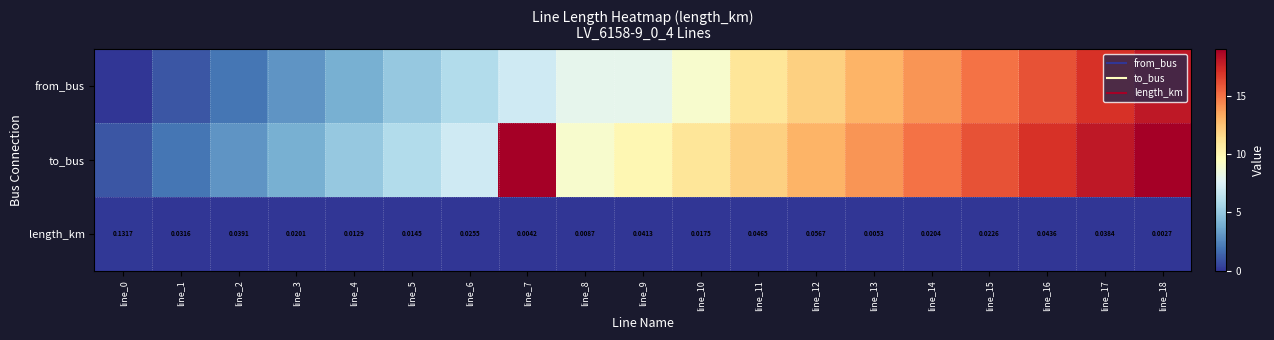

What is the difference between the to_bus values at line_17 and line_14?

3.0